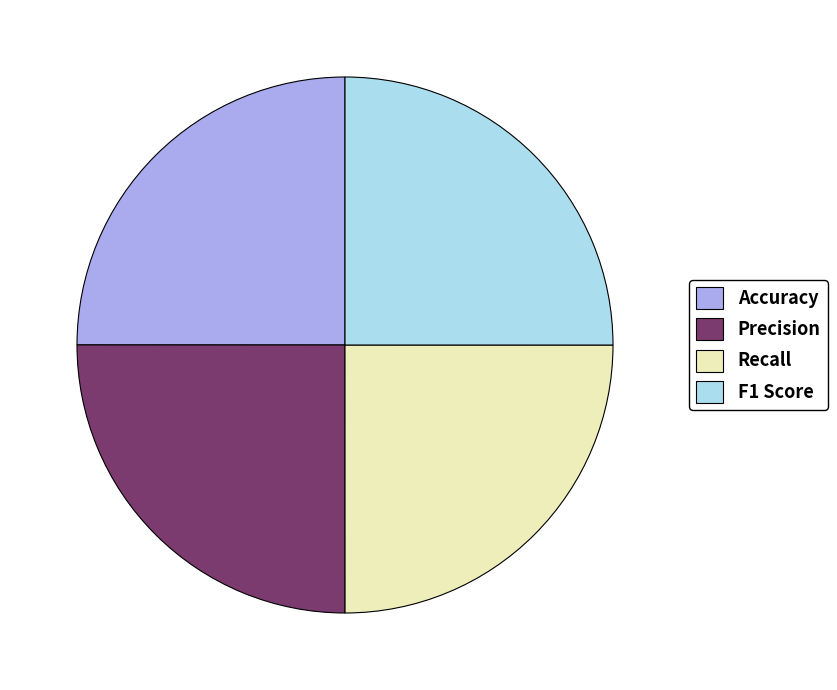

True or false: Recall accounts for 25% of the total.

True